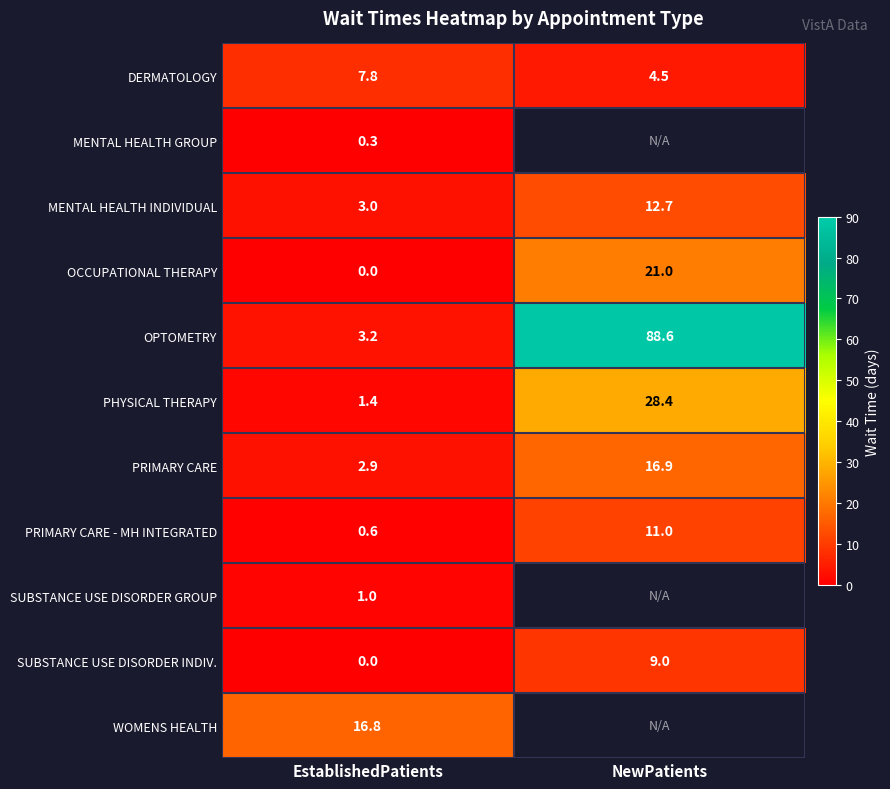

At which label does OPTOMETRY first exceed 88?

NewPatients